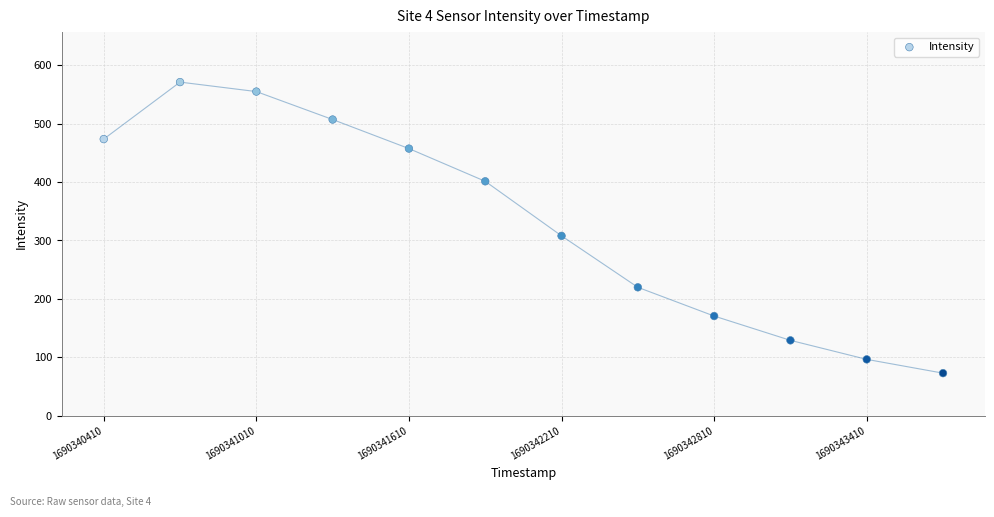

What is the range of Y values (max minus min)?

498.6